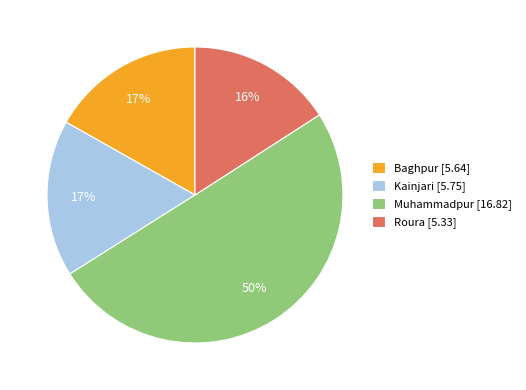

Is the sum of Kainjari [5.75] and Roura [5.33] greater than half?

No